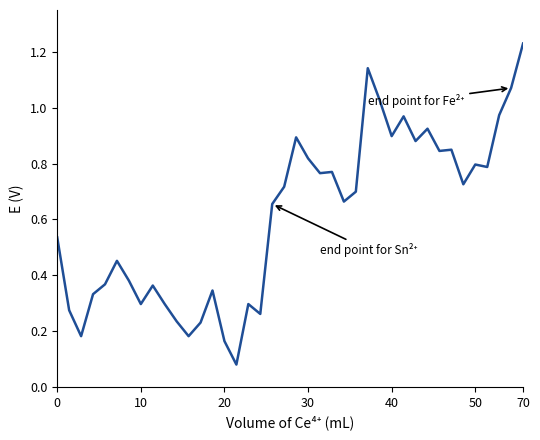

Does the chart display data point markers on the line(s)?

No